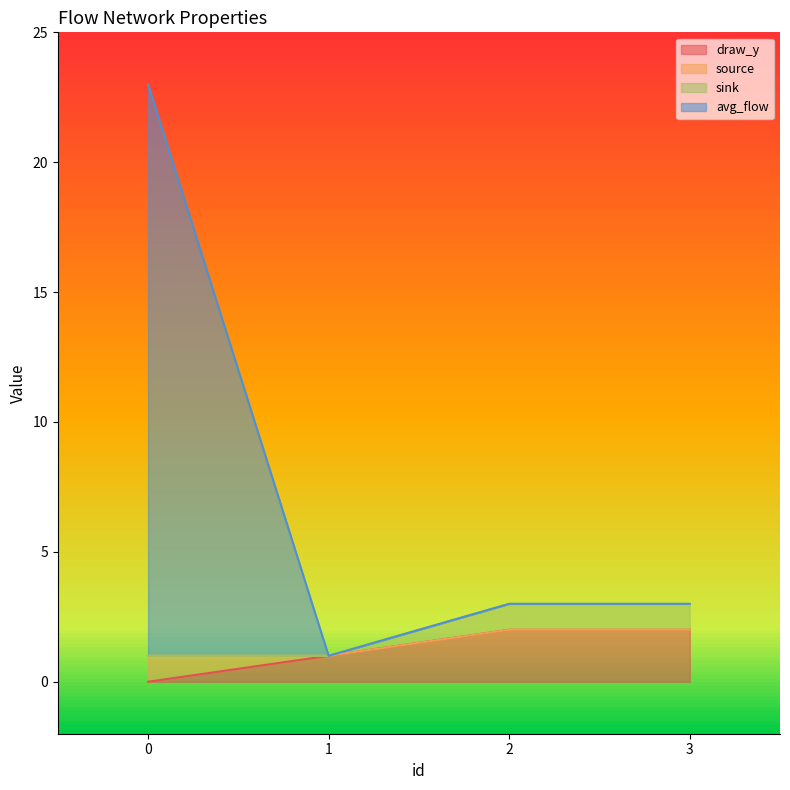

Is the value of sink at 3 greater than the value of source at 0?

No